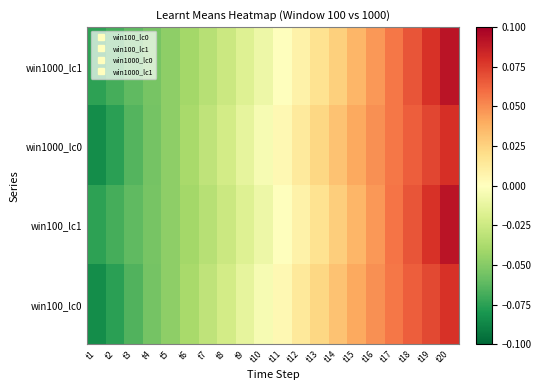

List the series in order of their peak value, lowest first.

win100_lc0, win1000_lc0, win100_lc1, win1000_lc1